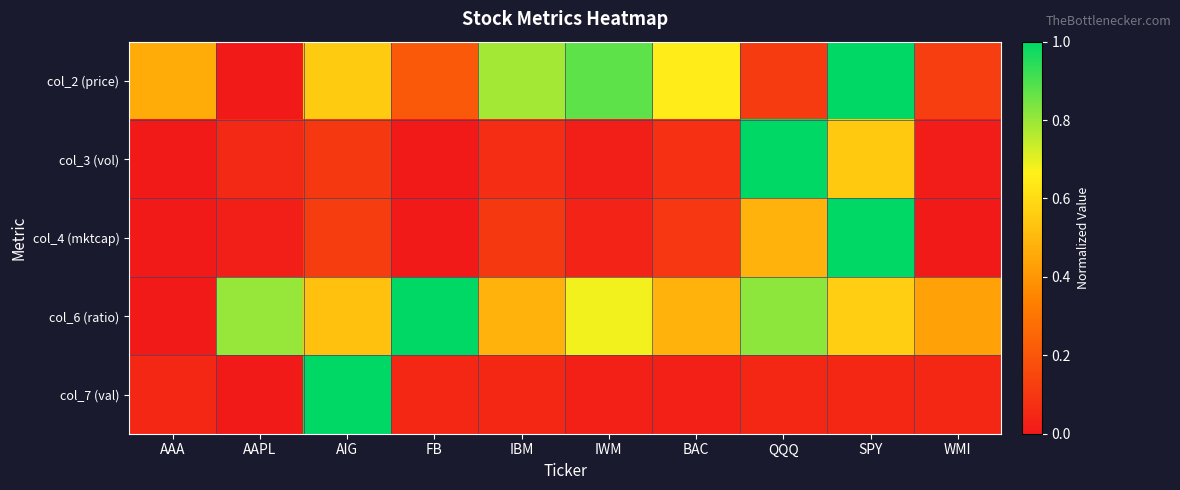

Rank the series by their maximum value, from lowest to highest.

col_2 (price), col_3 (vol), col_4 (mktcap), col_6 (ratio), col_7 (val)